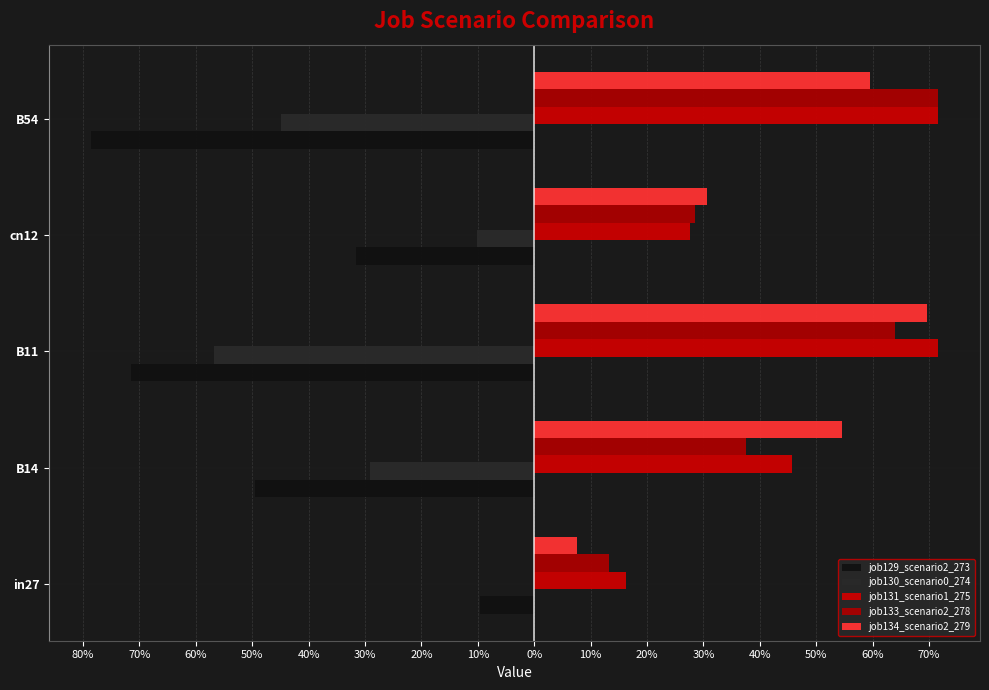

What is the sum of all job130_scenario0_274 values?

-1.4